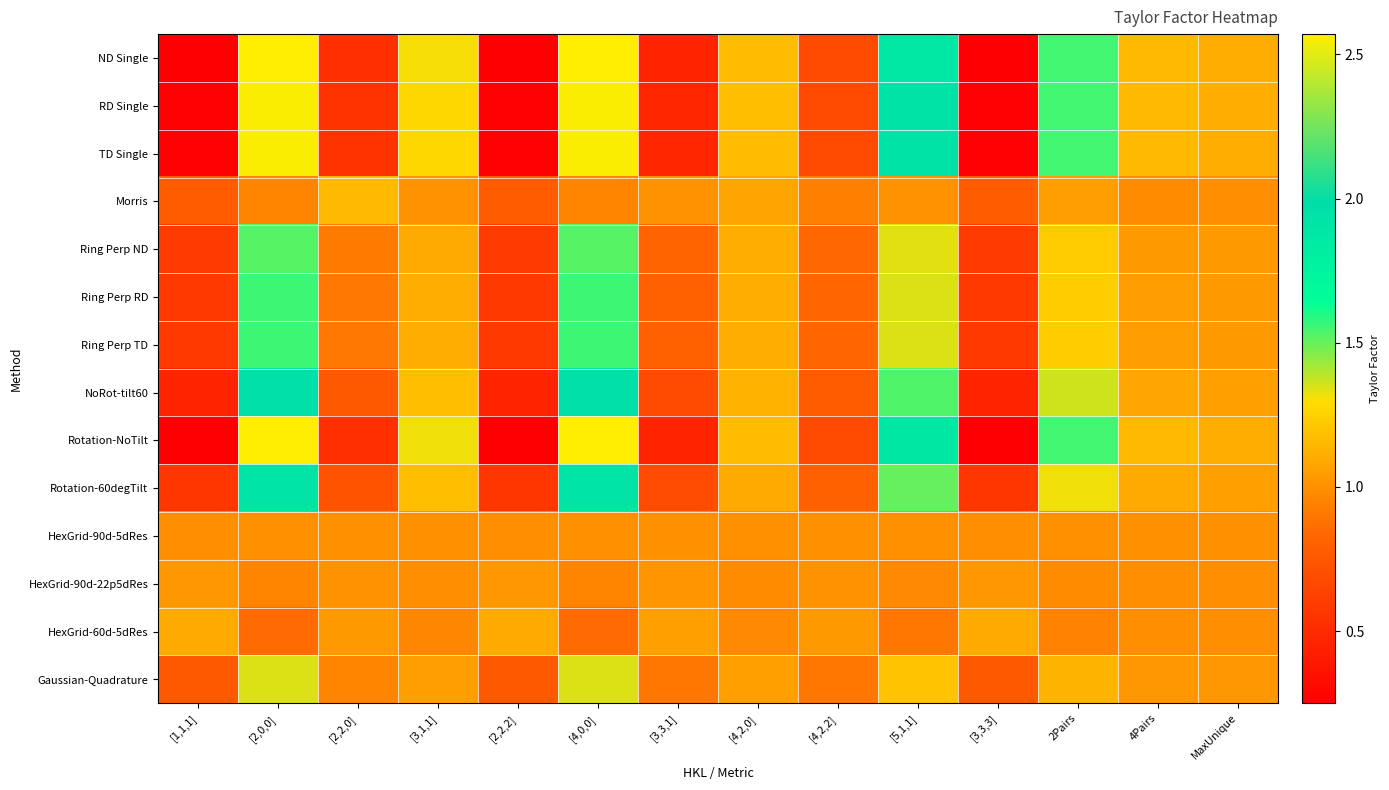

What is the smallest value displayed?

0.2